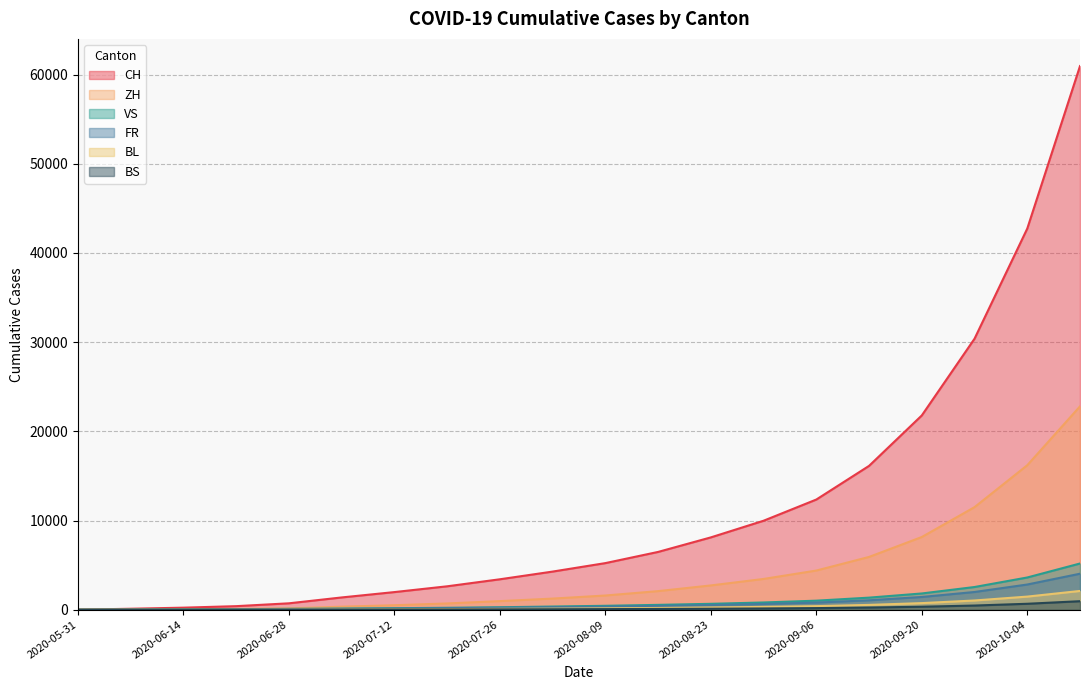

True or false: BL has more than 2 interior local peaks.

False